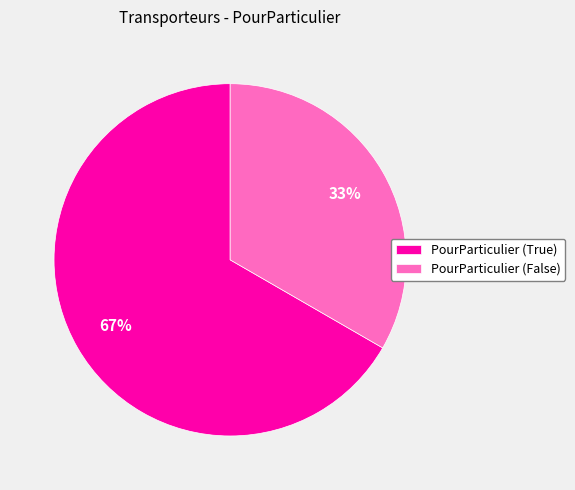

How many segments does this pie chart have?

2